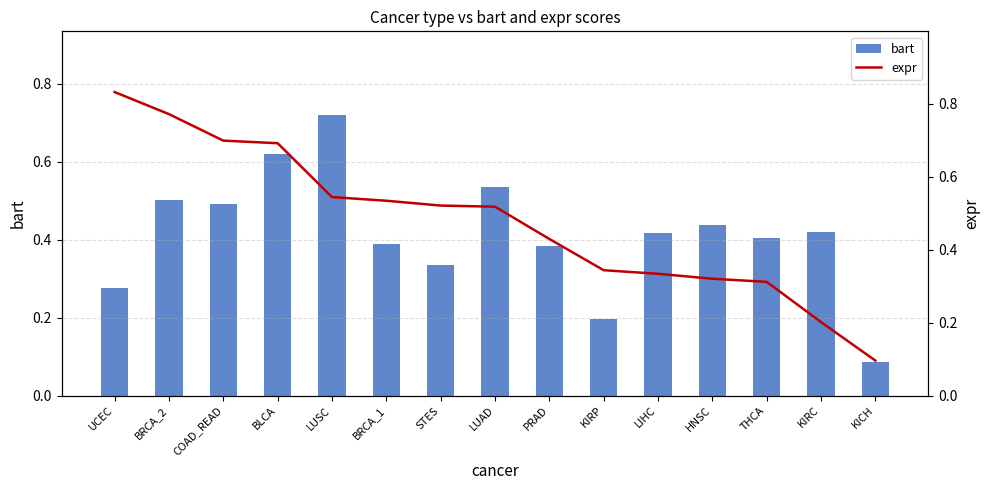

Which label corresponds to the smallest value in the chart?

KICH